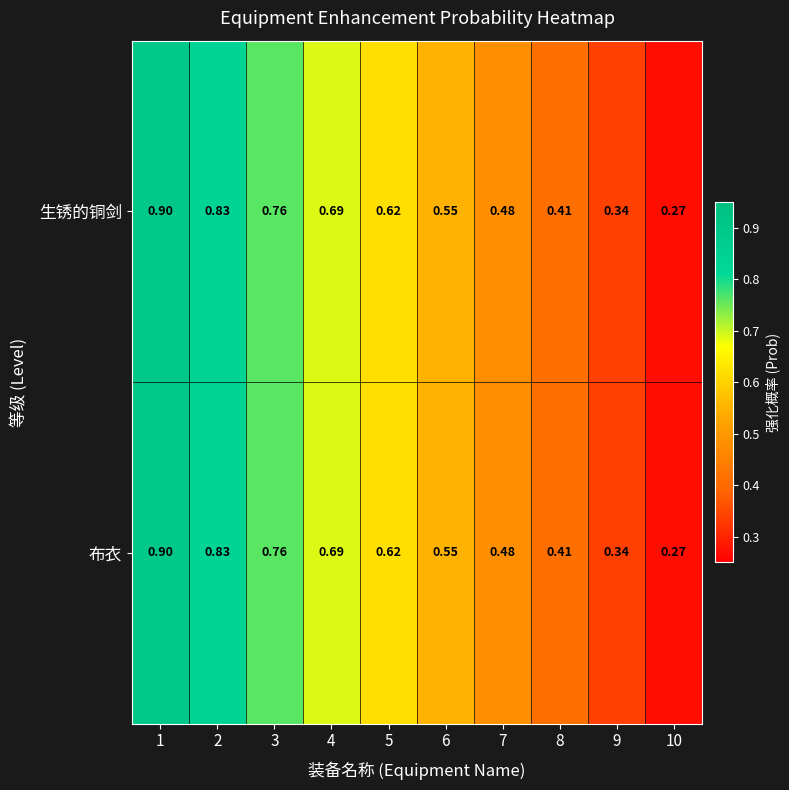

Is the value of 生锈的铜剑 at 9 greater than the value of 布衣 at 8?

No